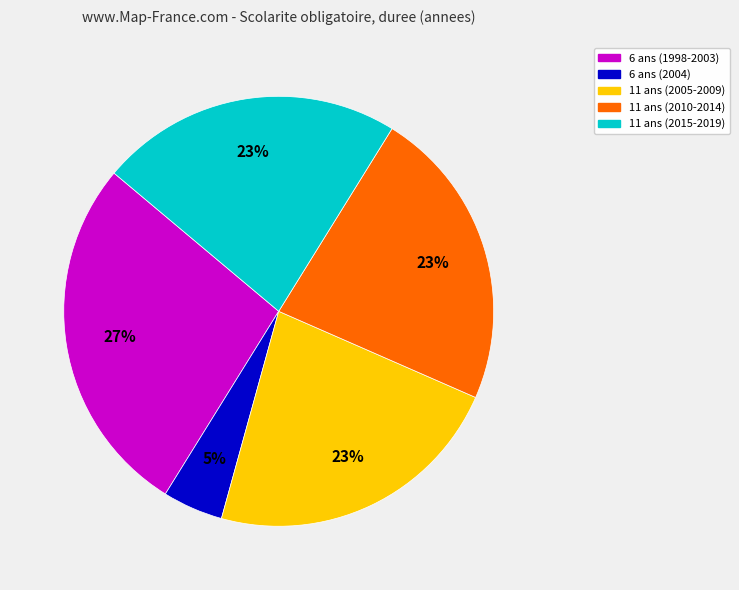

Is there a majority slice in this chart?

No